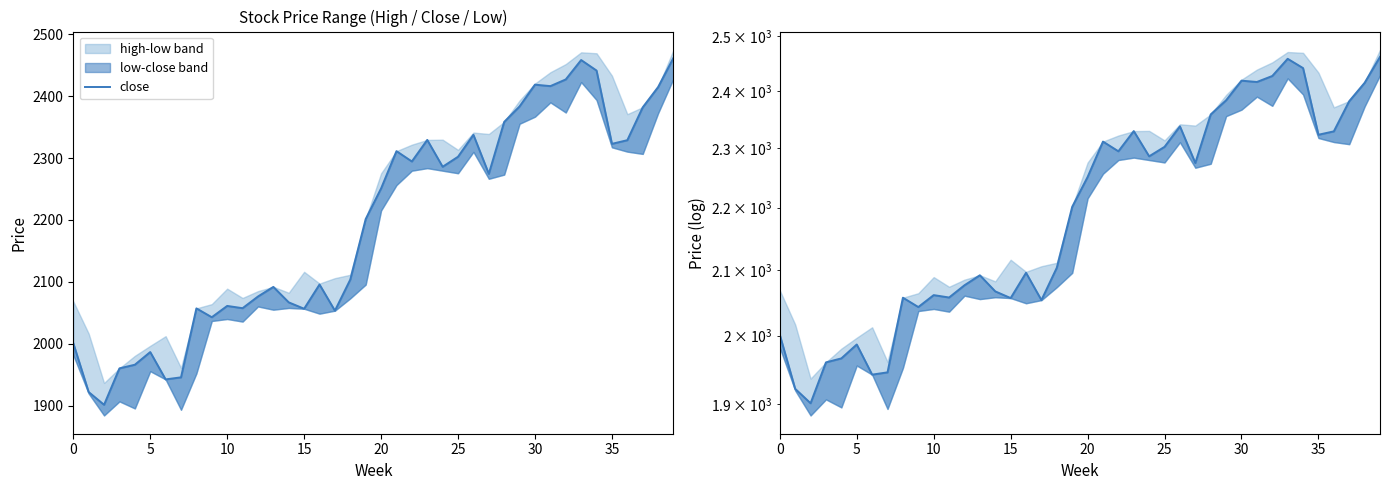

Is this an area chart (filled region under the line)?

No